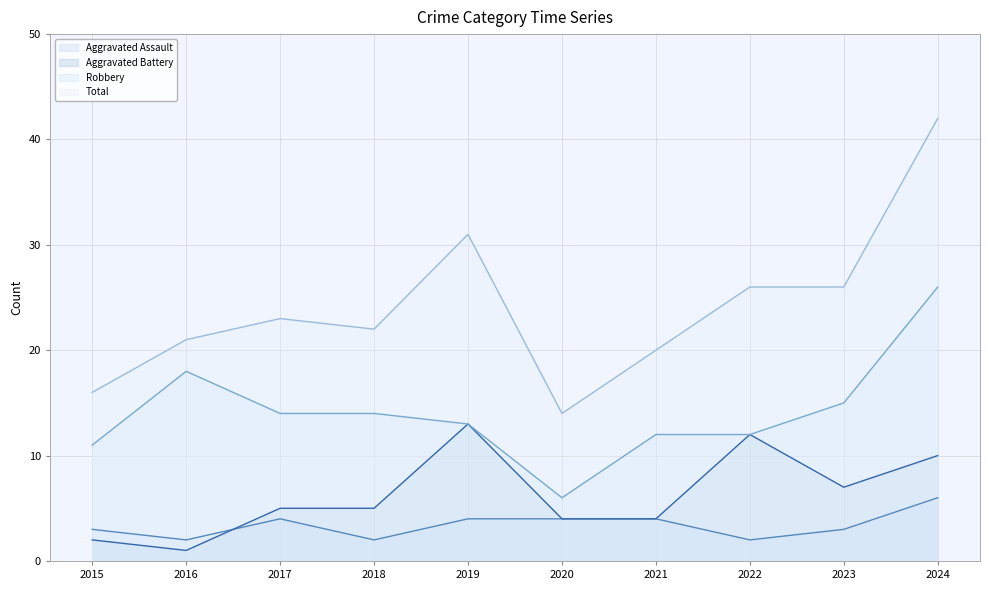

What is the value of the Aggravated Assault point at the 5th from the left?

4